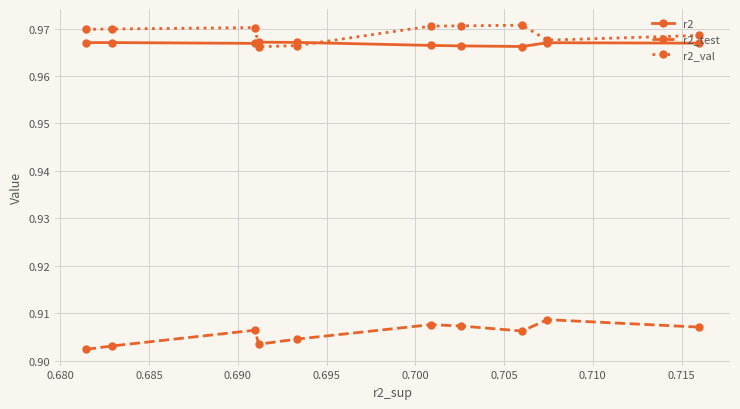

Count the number of data series in this chart.

3